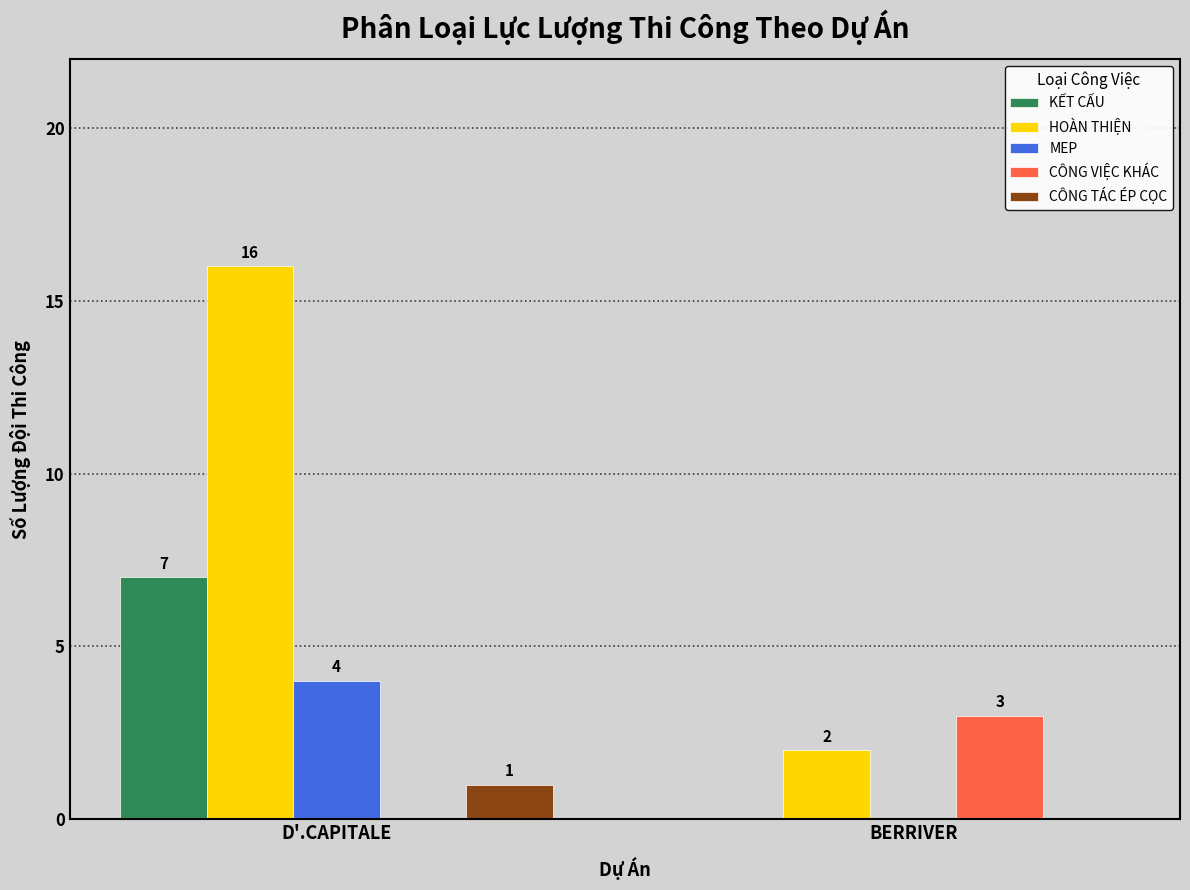

Which series has the largest total across all categories?

HOÀN THIỆN